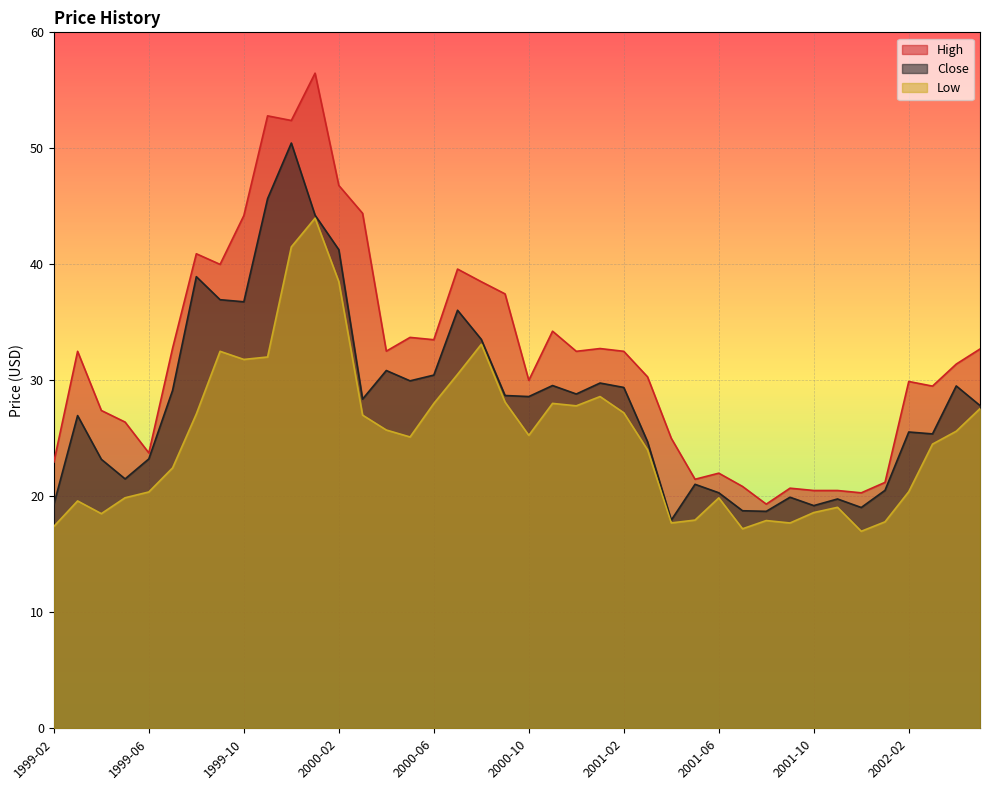

What is the total value across all series at 1999-06?

67.3